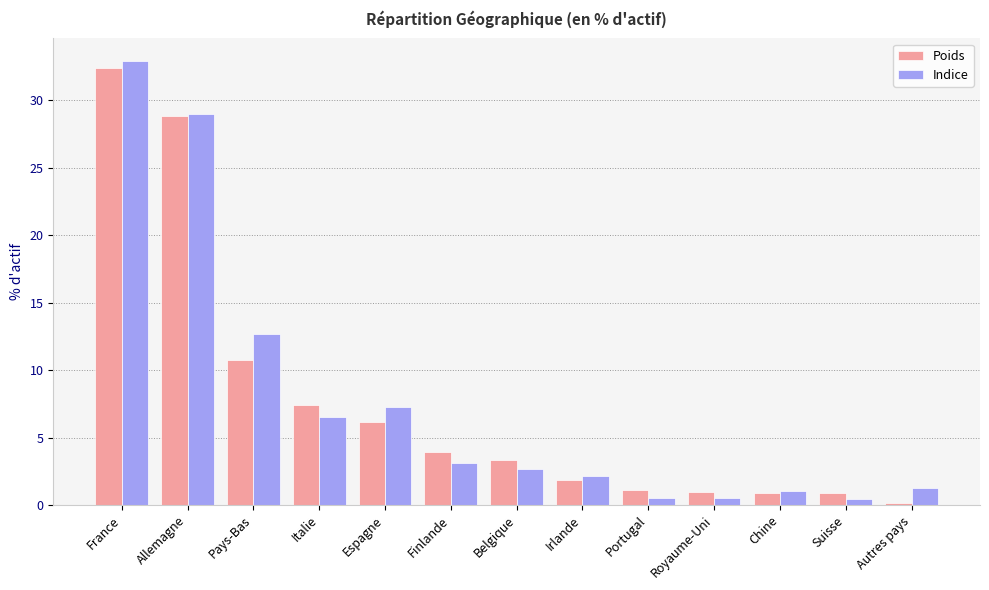

What is the label of the 9th bar from the left?

Portugal